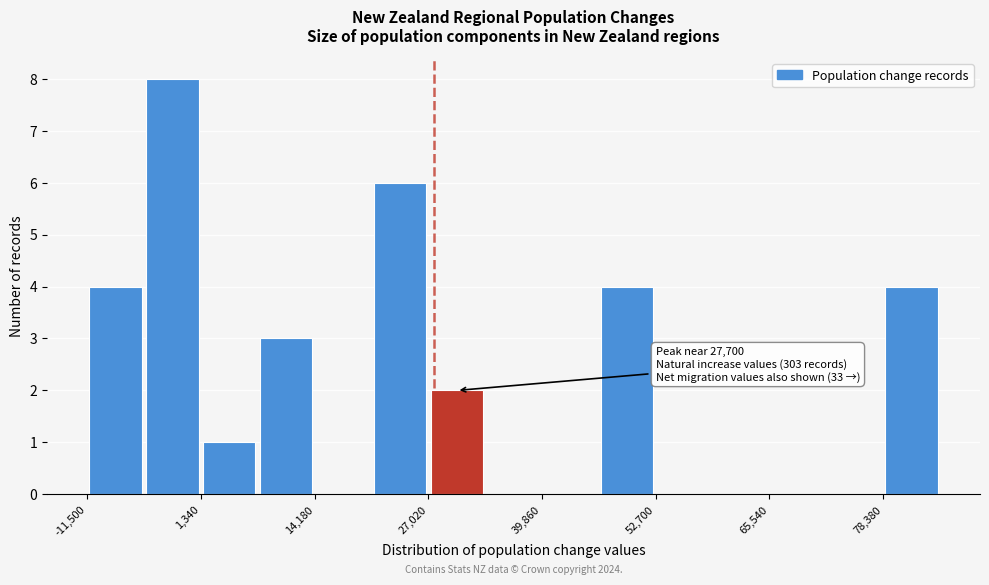

Read against the x-axis, roughly where is the centre of the tallest bar?

-2000